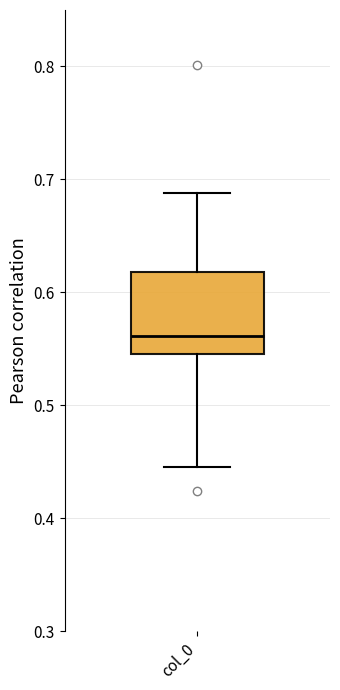

Transcribe this box plot: give where the median line is, the range the box spans, and where the two whiskers end, as read against the y-axis. The values are not printed on the chart, so give them approximately, as read against the axis.

median 0.56, box 0.54 to 0.62, whiskers 0.45 to 0.69